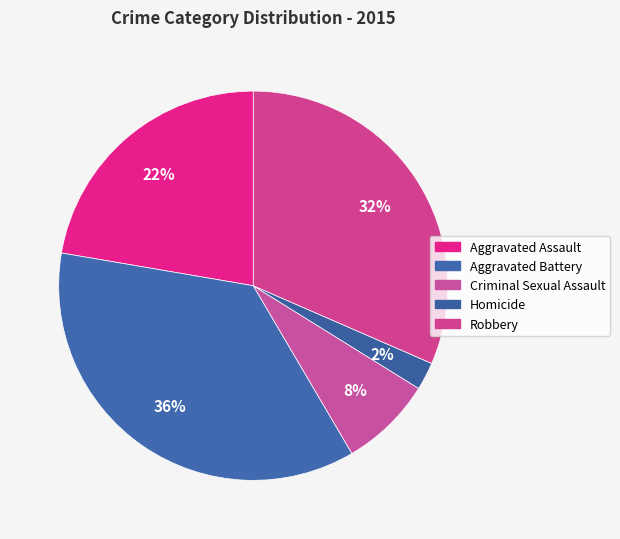

Which slice is the smallest?

Homicide